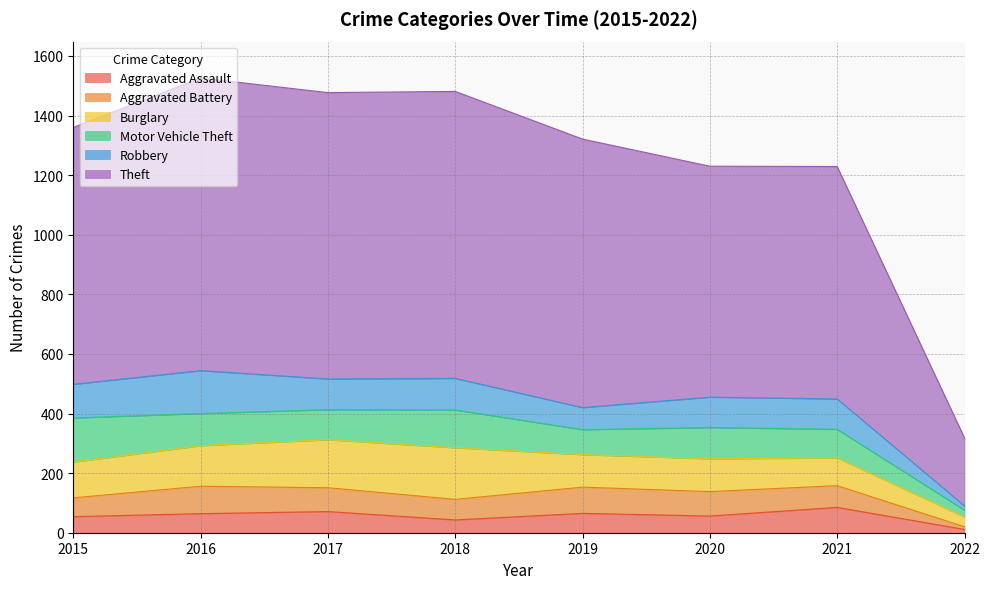

Where does the Aggravated Assault series first go above 64?

2017